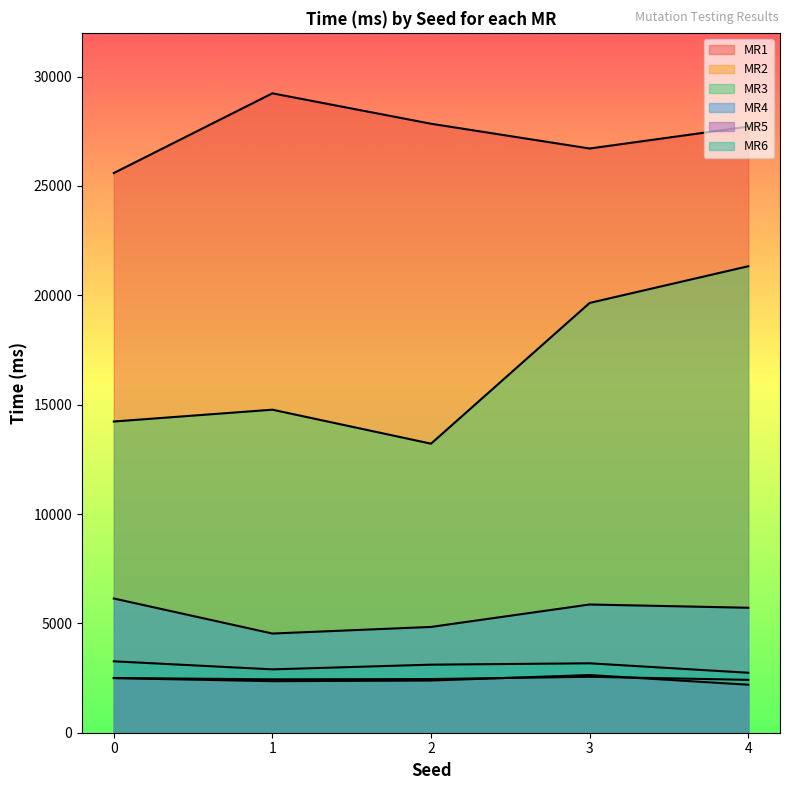

At which category is the sum across all series the highest?

4